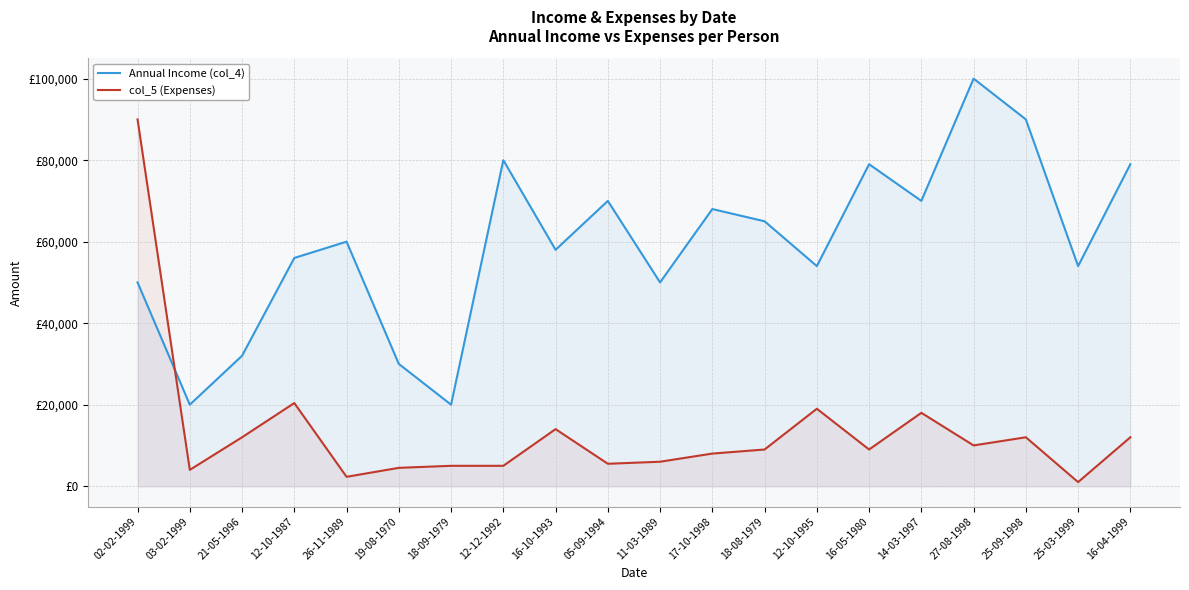

Which series ends up on top after the final intersection of Annual Income (col_4) and col_5 (Expenses)?

Annual Income (col_4)